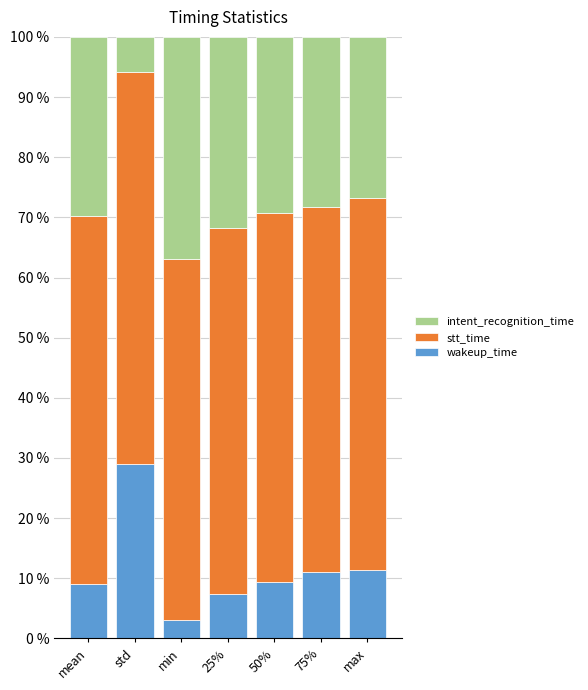

How many categories are shown in the chart?

7